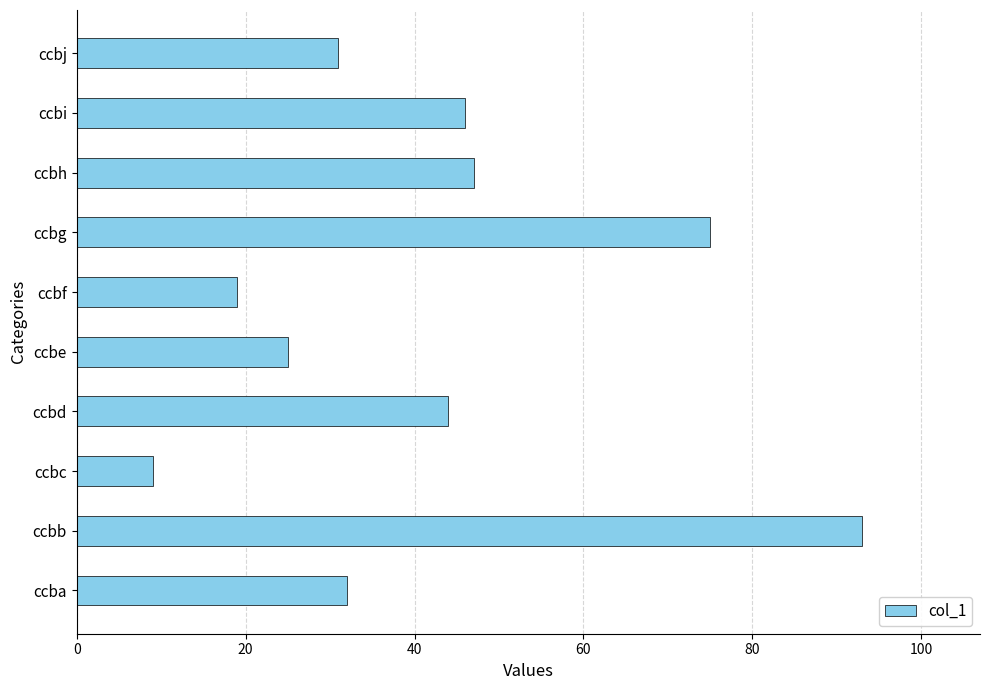

At which label is the value closest to 51?

ccbh